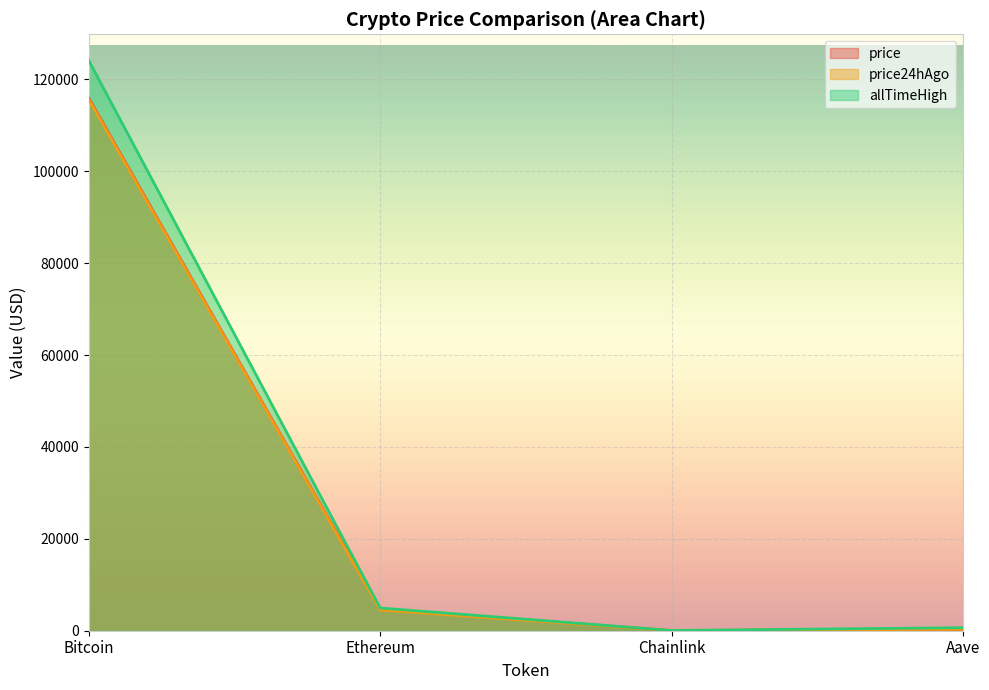

True or false: allTimeHigh and price24hAgo cross at least once.

False